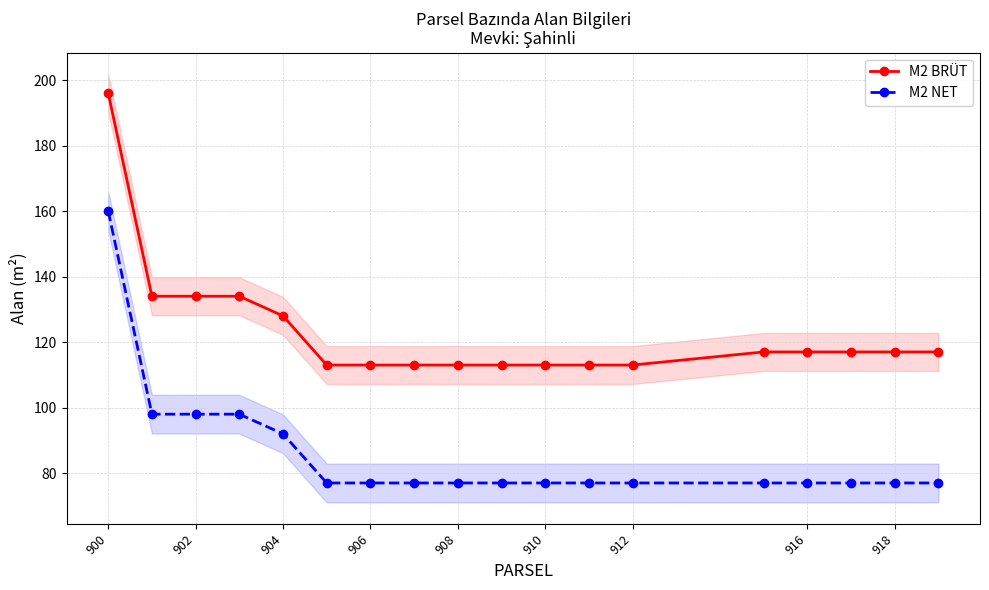

True or false: M2 BRÜT and M2 NET cross at least once.

False